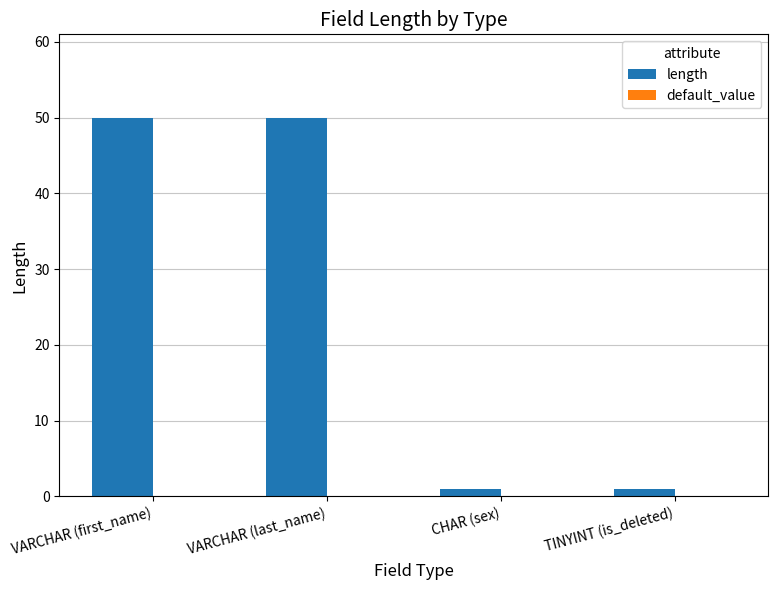

The value at VARCHAR (last_name) is 50. True or false?

True